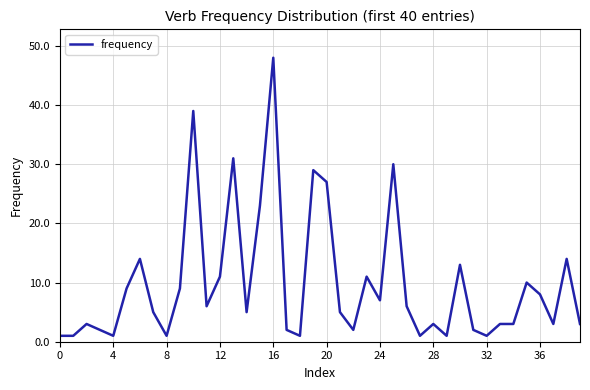

What is the difference between the maximum and minimum values?

47